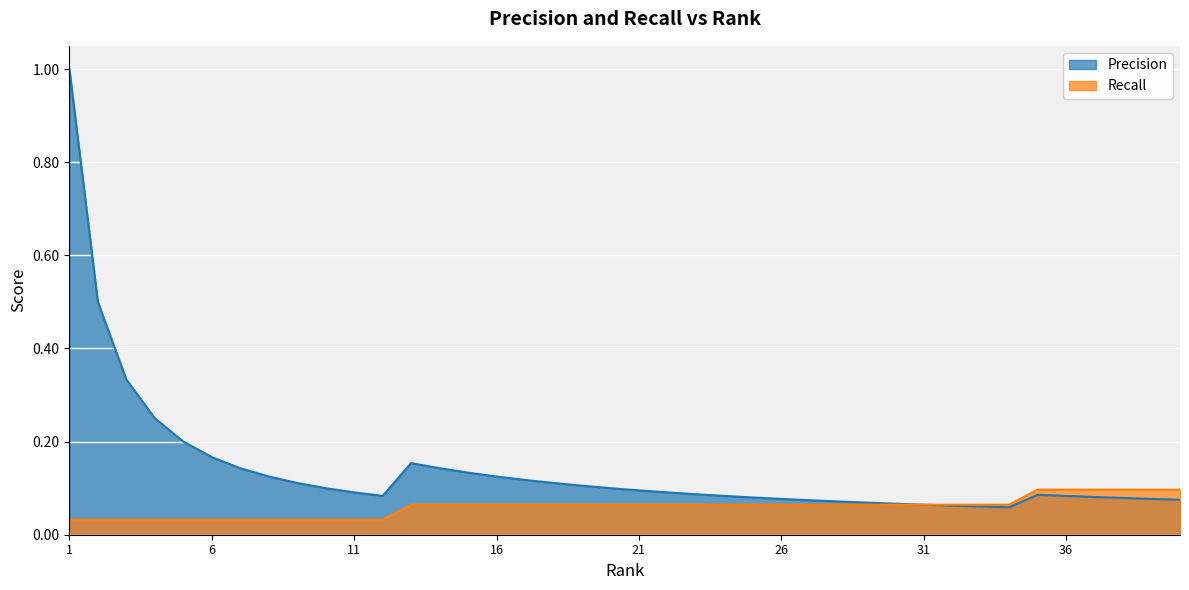

True or false: Precision and Recall cross at least once.

False